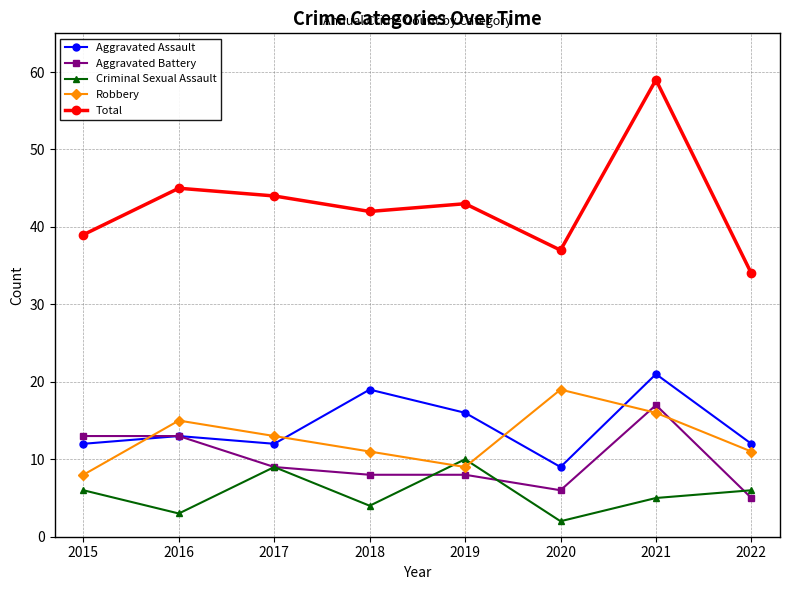

The value of Criminal Sexual Assault at 2019 is 10. True or false?

True